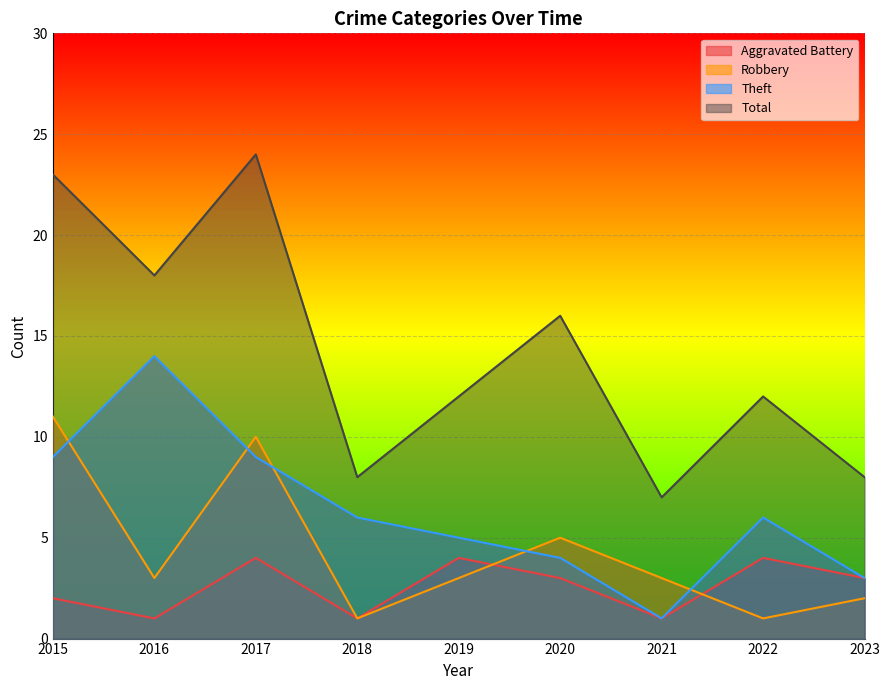

At which category does the chart reach its minimum across all series?

2016